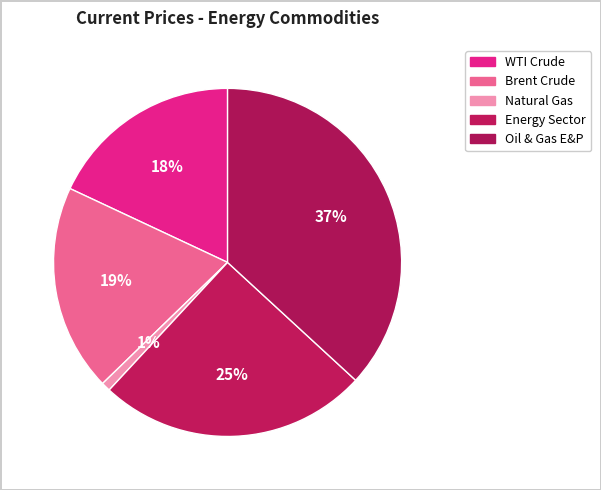

Count the number of slices in the pie.

5